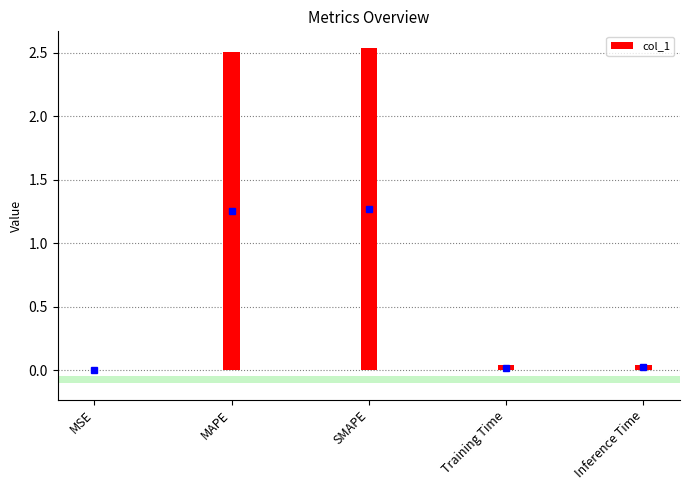

Are the bars horizontal?

No